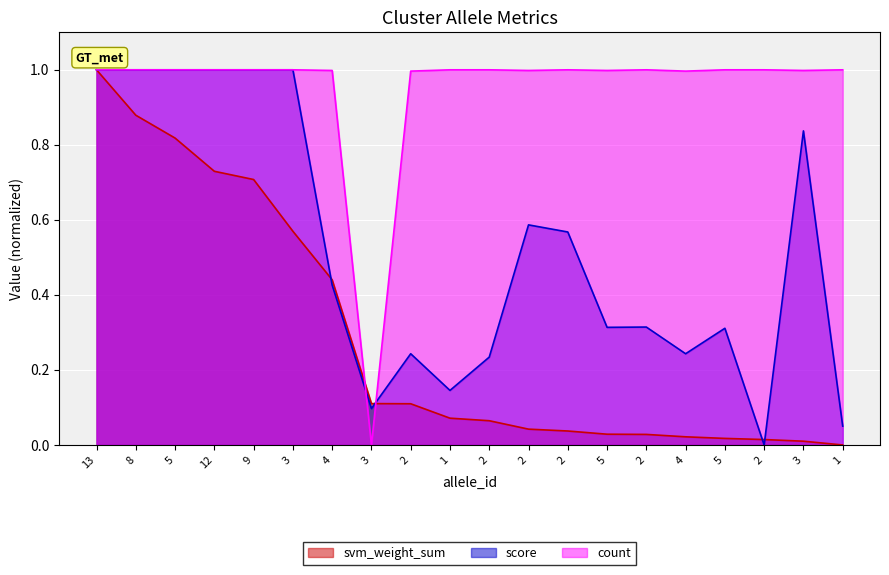

The score series shows 1.8 at 9. True or false?

False